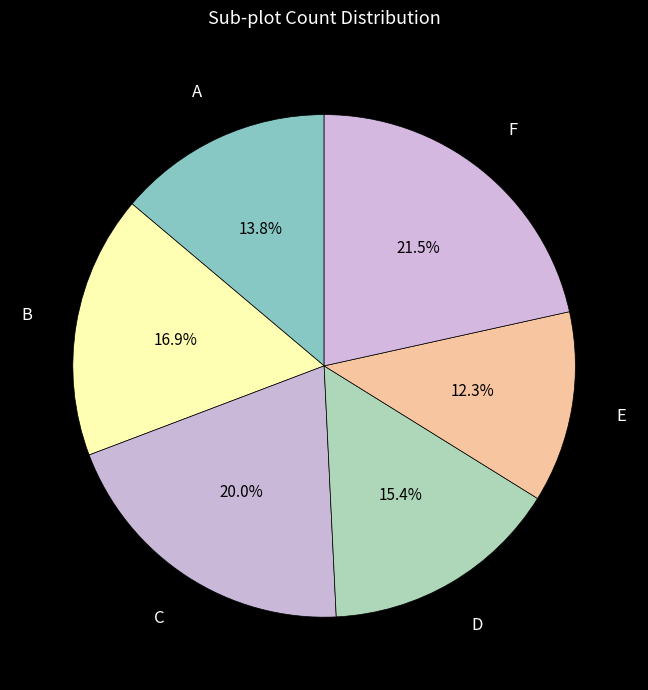

What is the largest slice in the pie chart?

F